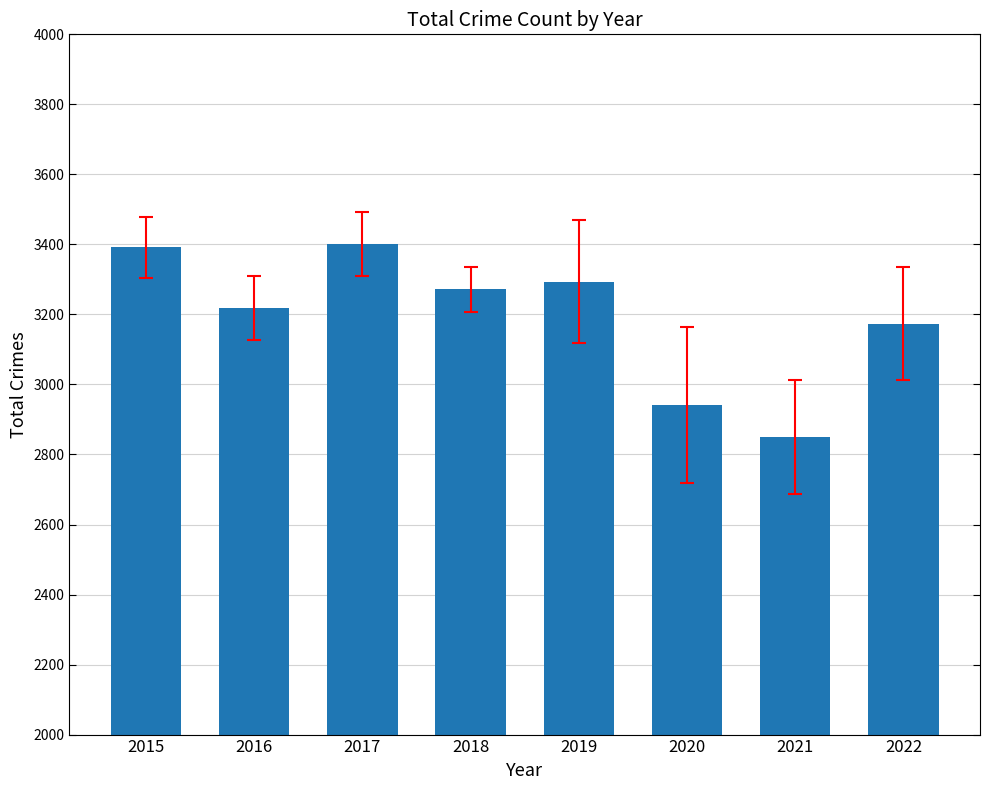

At which label does the data first exceed 3272?

2015